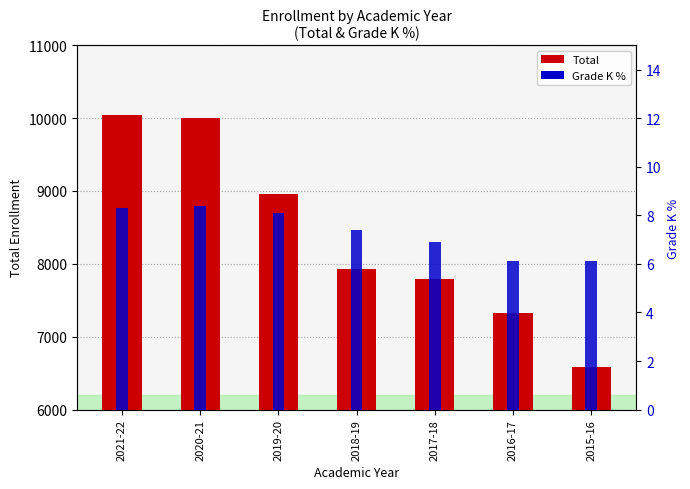

How many data points does each series have?

7